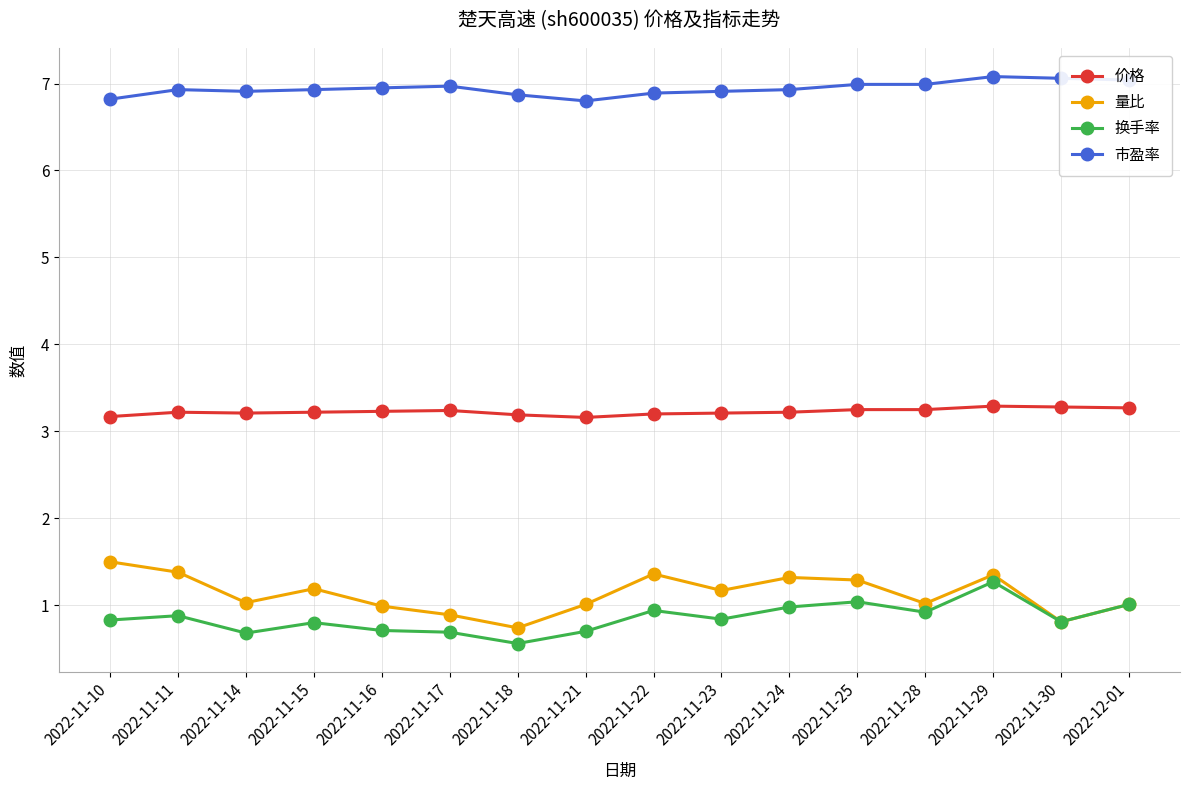

Does the chart display data point markers on the line(s)?

Yes